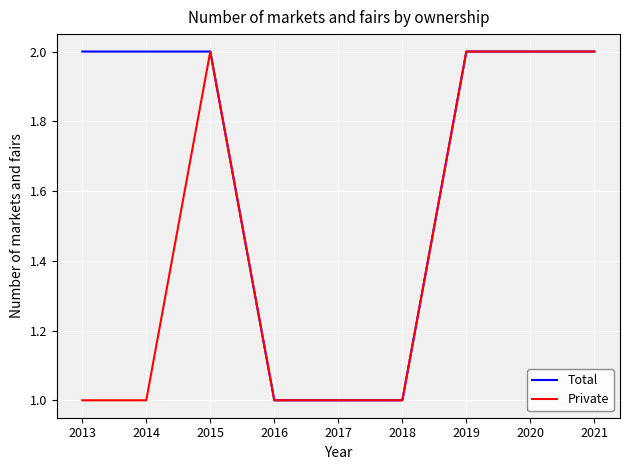

What is the total value across all series at 2021?

4